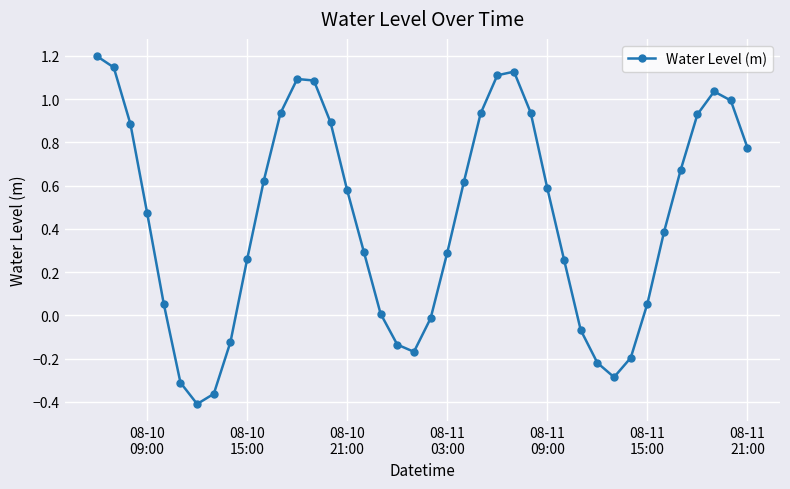

What is the greatest value displayed?

1.2